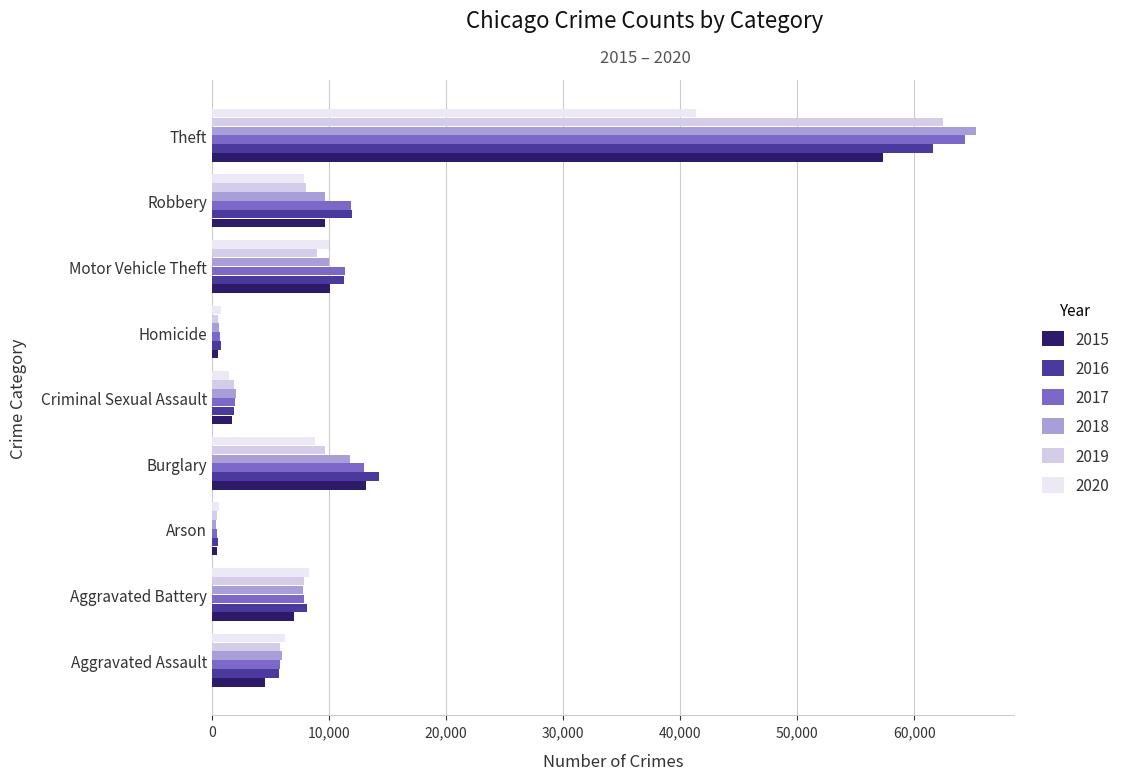

What is the difference between the maximum and second lowest values in the 2016 series?

60835